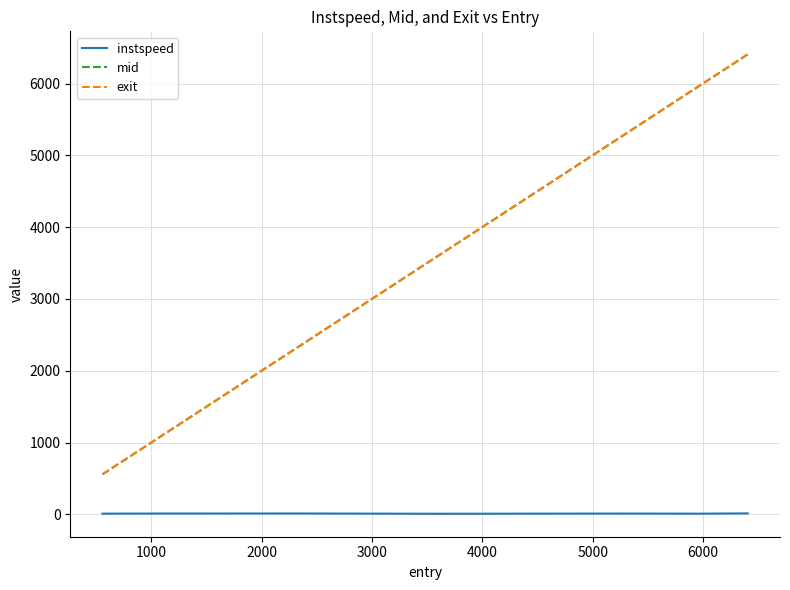

Count the number of categories in the chart.

9